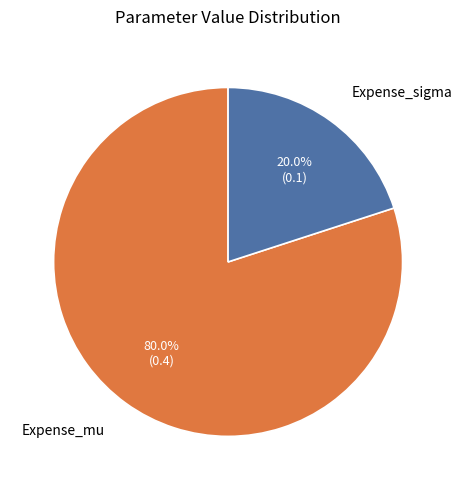

To the nearest percent, what portion does Expense_sigma represent?

20%